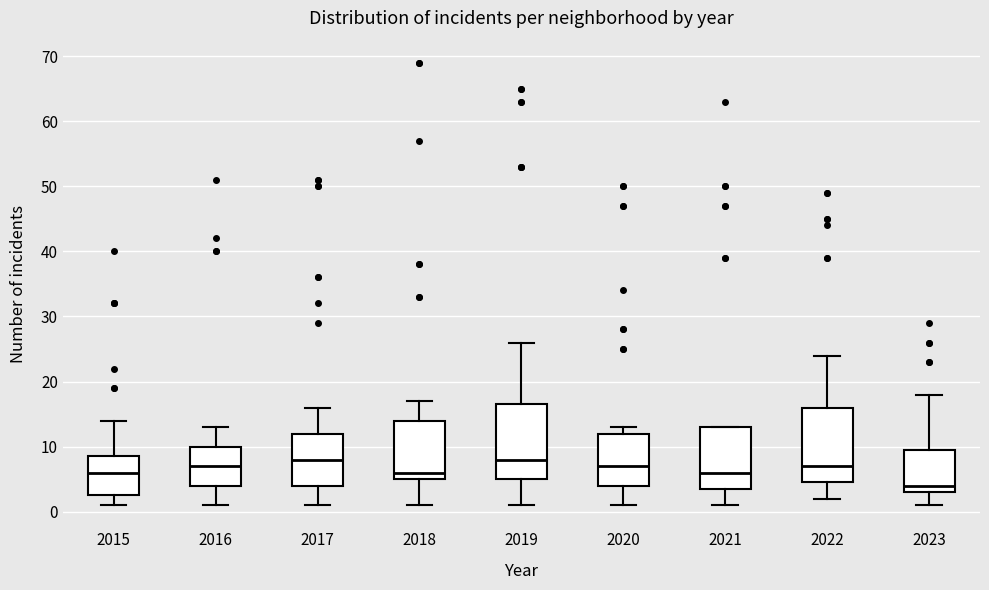

Which box has the lowest median line?

2023